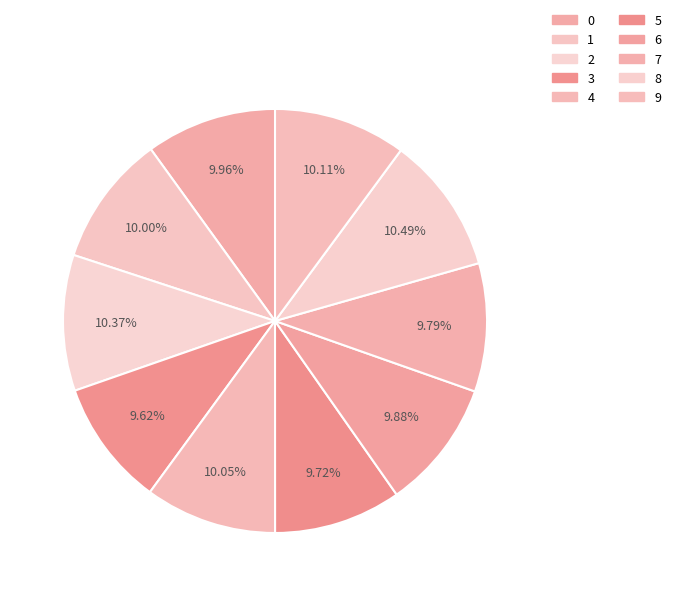

Approximately how many times larger is the value at 1 compared to 0?

1.0